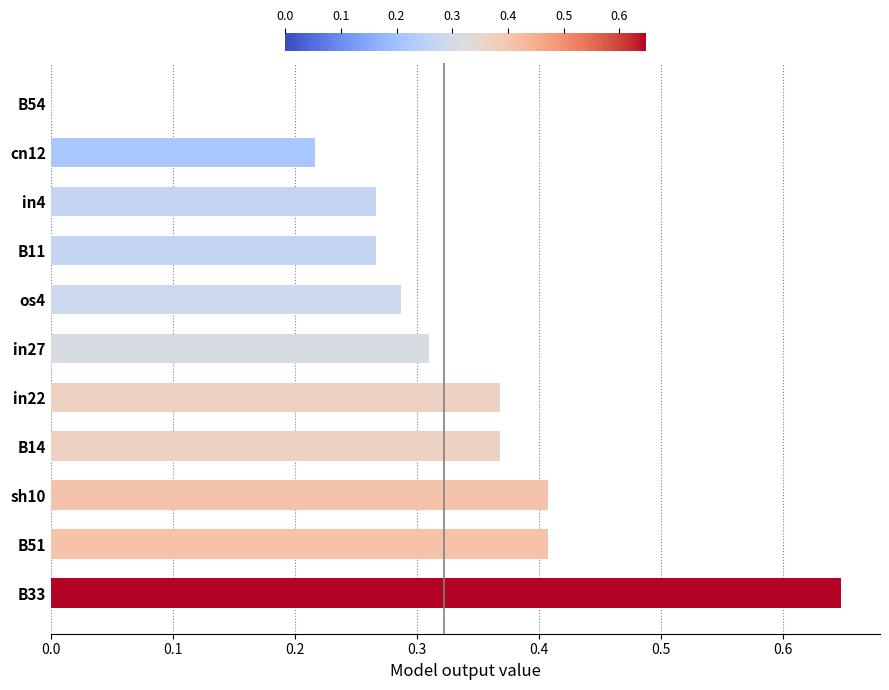

True or false: the data shows 0.1 at os4.

False